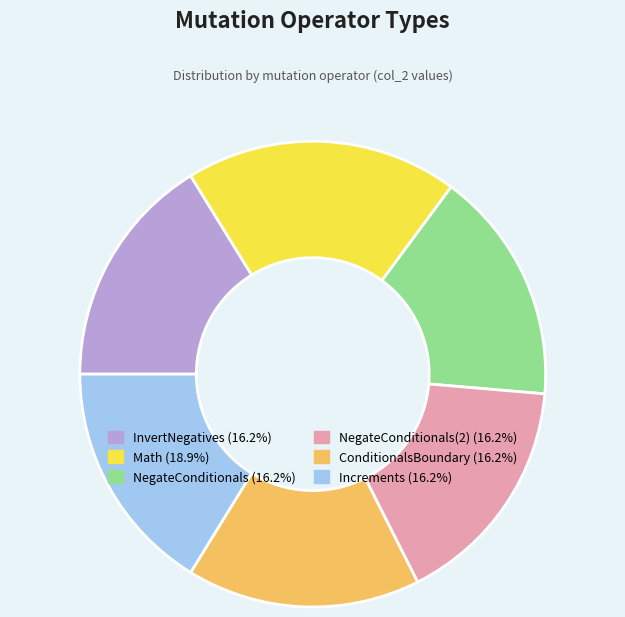

Does NegateConditionals(2) (16.2%) account for over 50% of the chart?

No